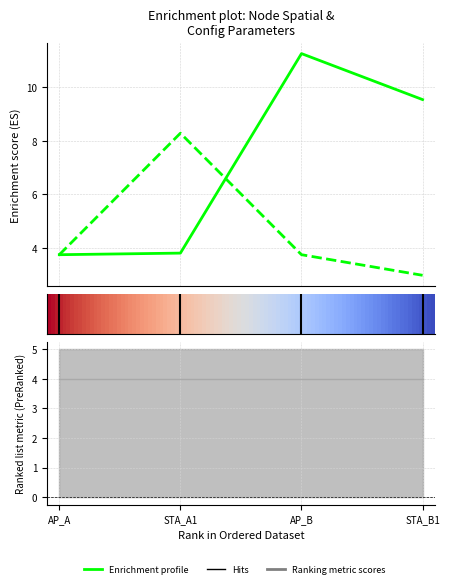

Is this an area chart (filled region under the line)?

No